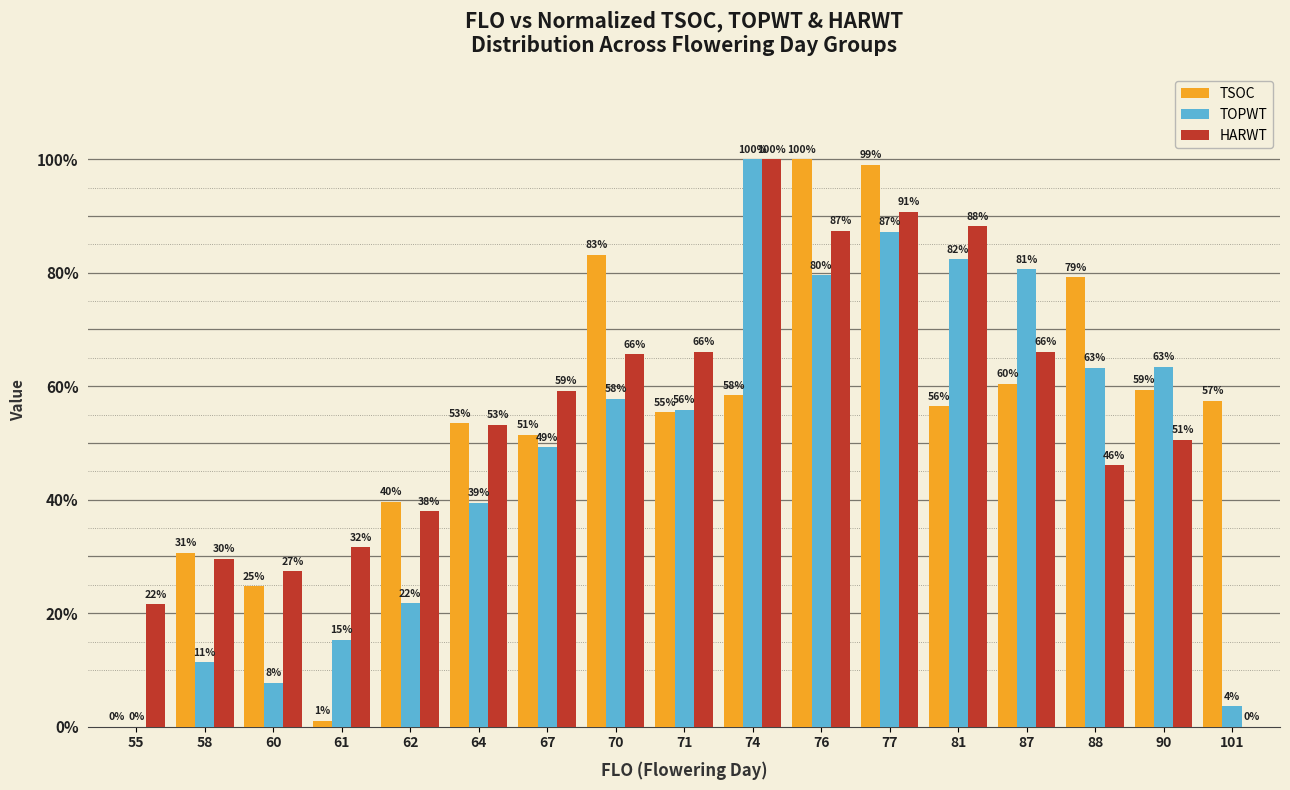

The value of TOPWT at 55 is 0.0. True or false?

True